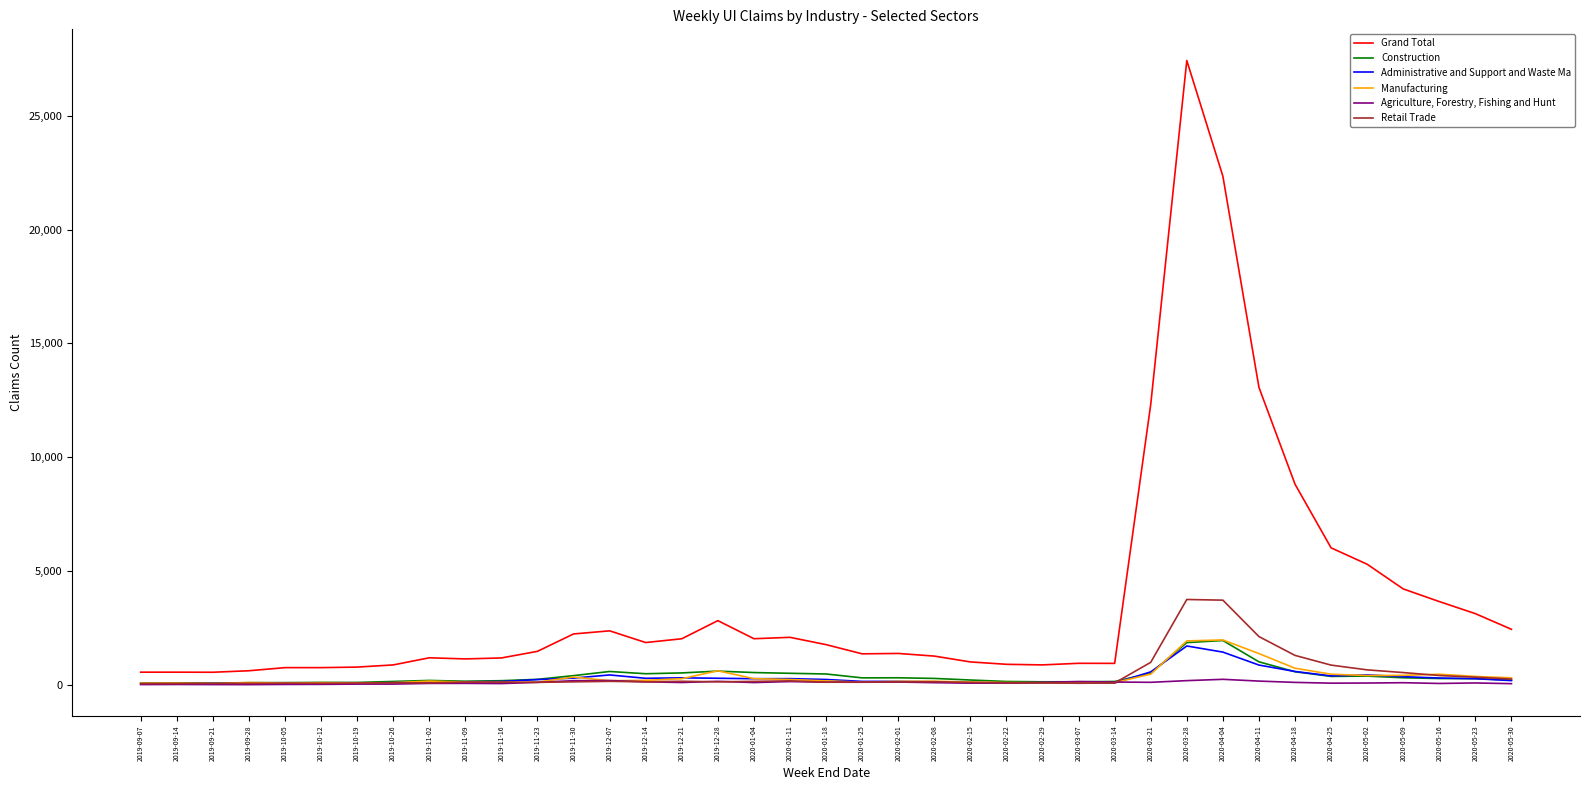

At 2019-09-28, list the series in order from smallest to largest.

Agriculture, Forestry, Fishing and Hunt, Administrative and Support and Waste Ma, Retail Trade, Construction, Manufacturing, Grand Total